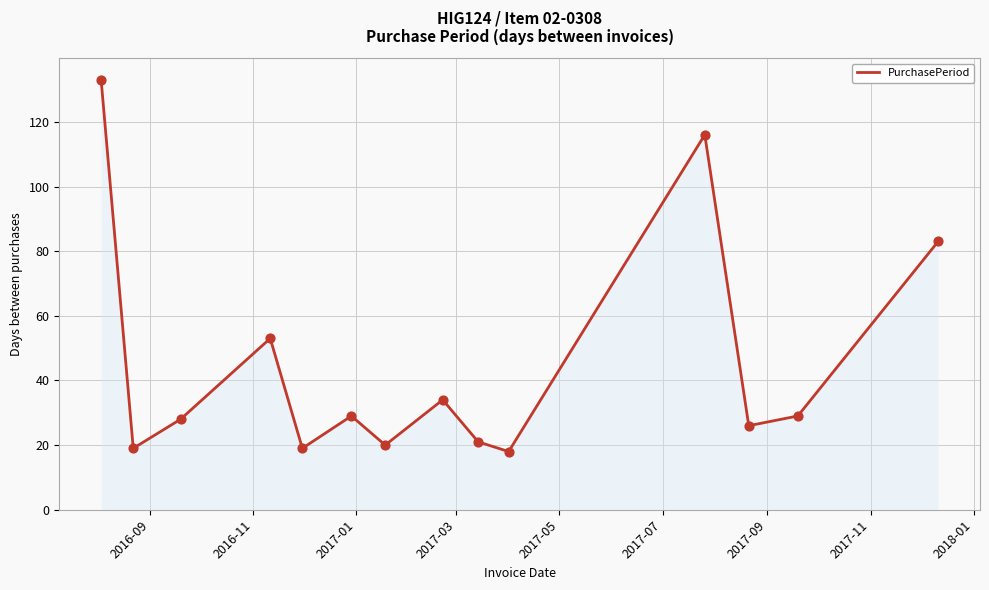

What is the difference between the maximum and minimum values?

115